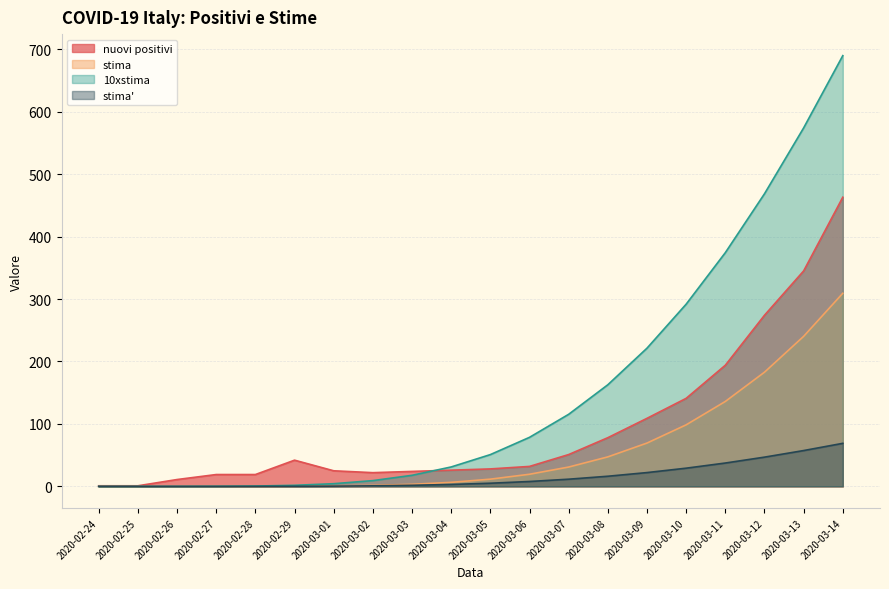

True or false: stima has a value of 153.3 at 2020-03-10.

False